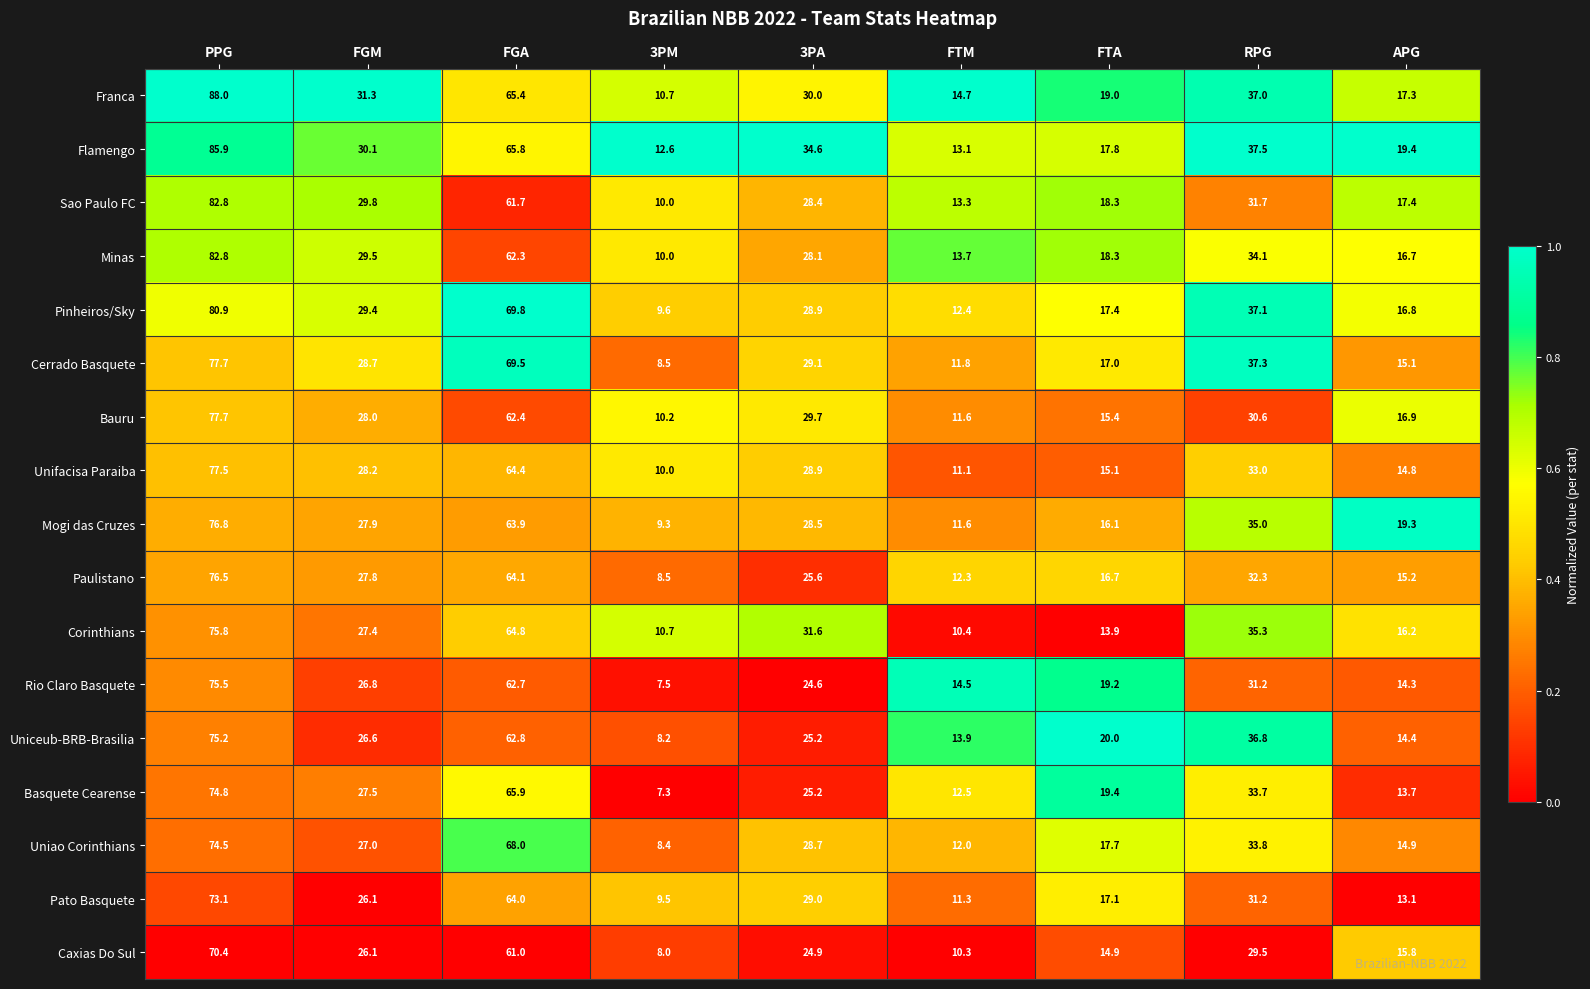

At which category is the sum across all series the highest?

PPG